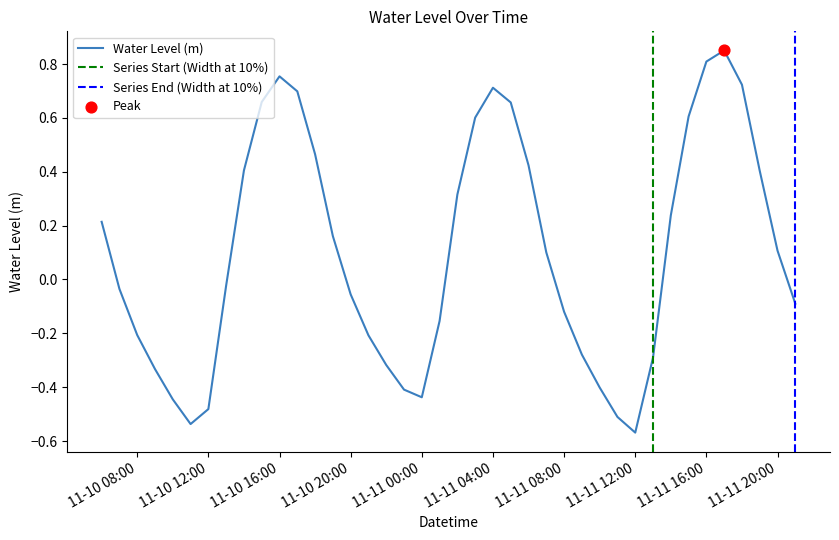

At which label does Water Level (m) reach its minimum?

11-11 12:00